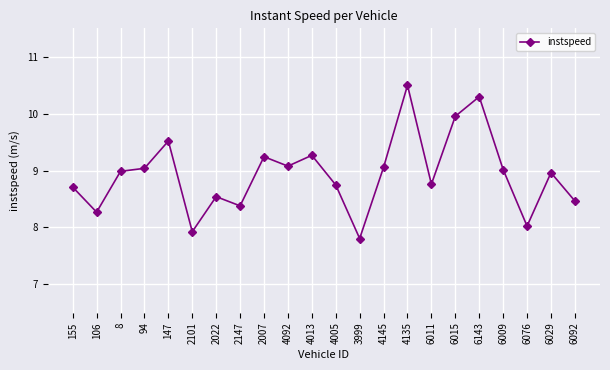

What is the label of the 5th point from the right?

6143